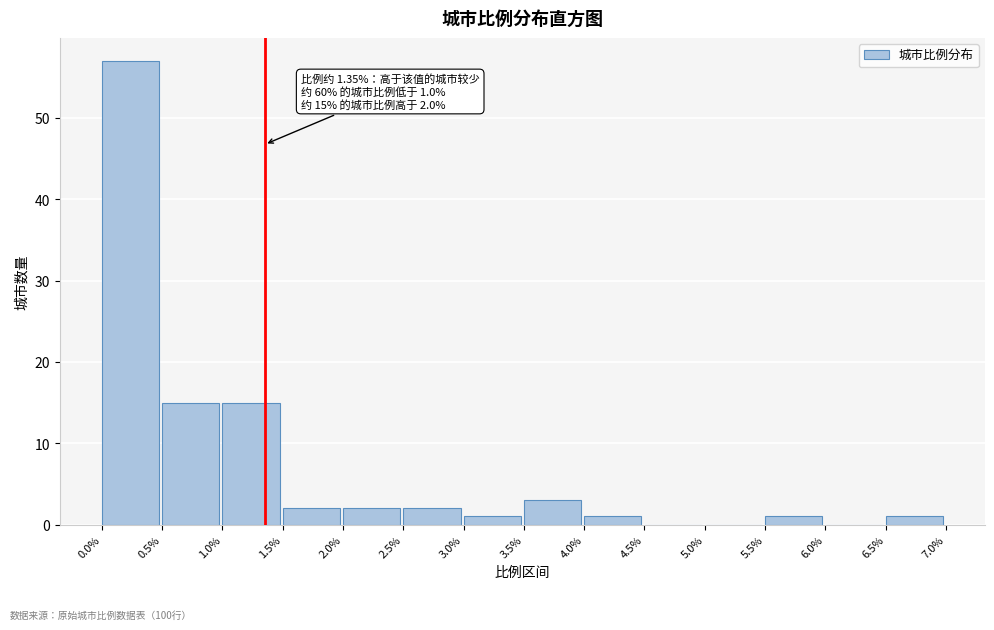

Which range on the x-axis has the tallest bar?

0.0% to 0.5%